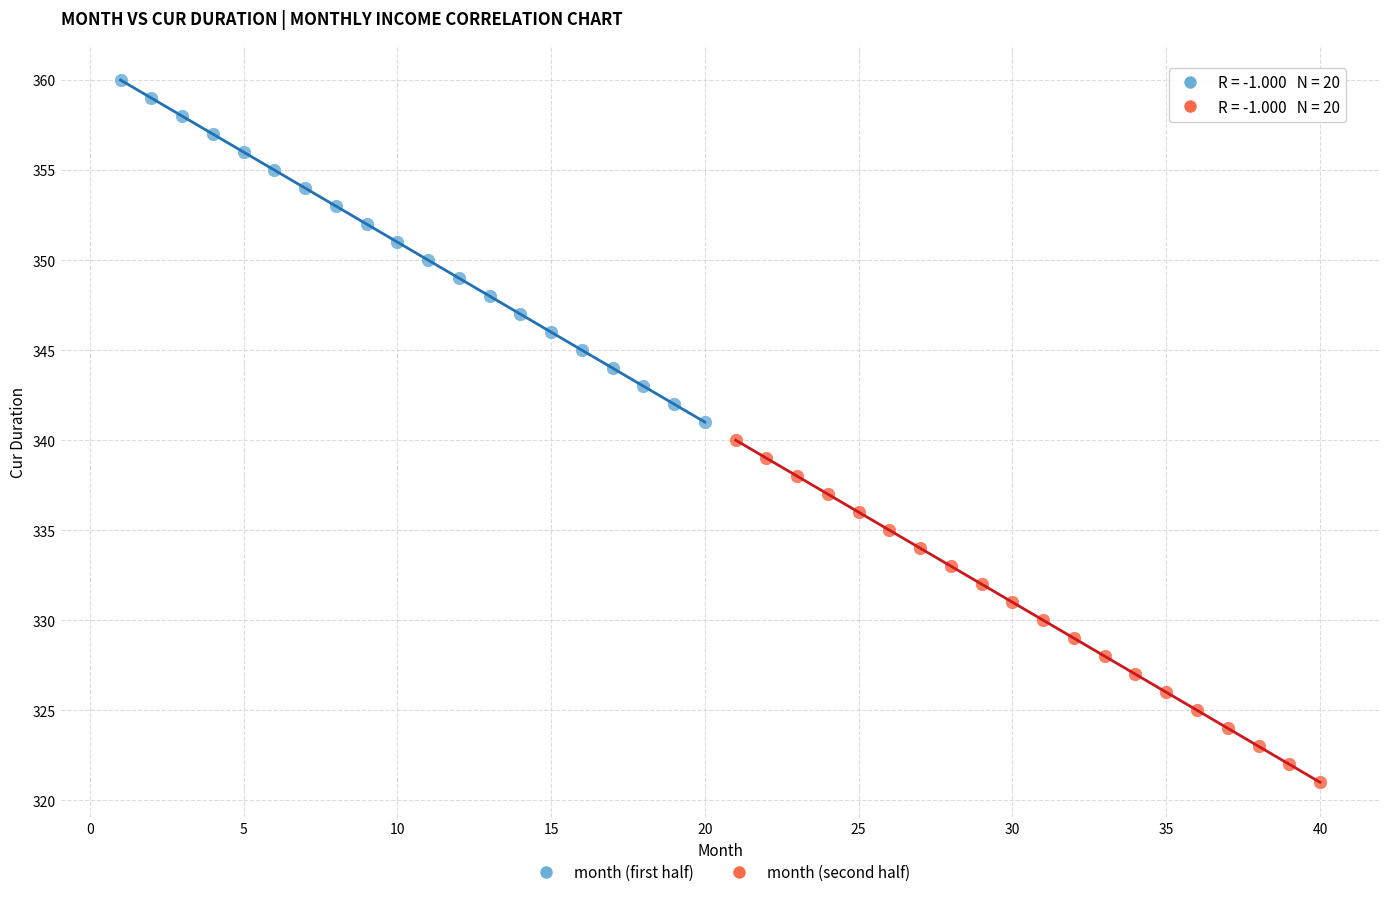

Which series contains the lowest Y value?

month (second half)